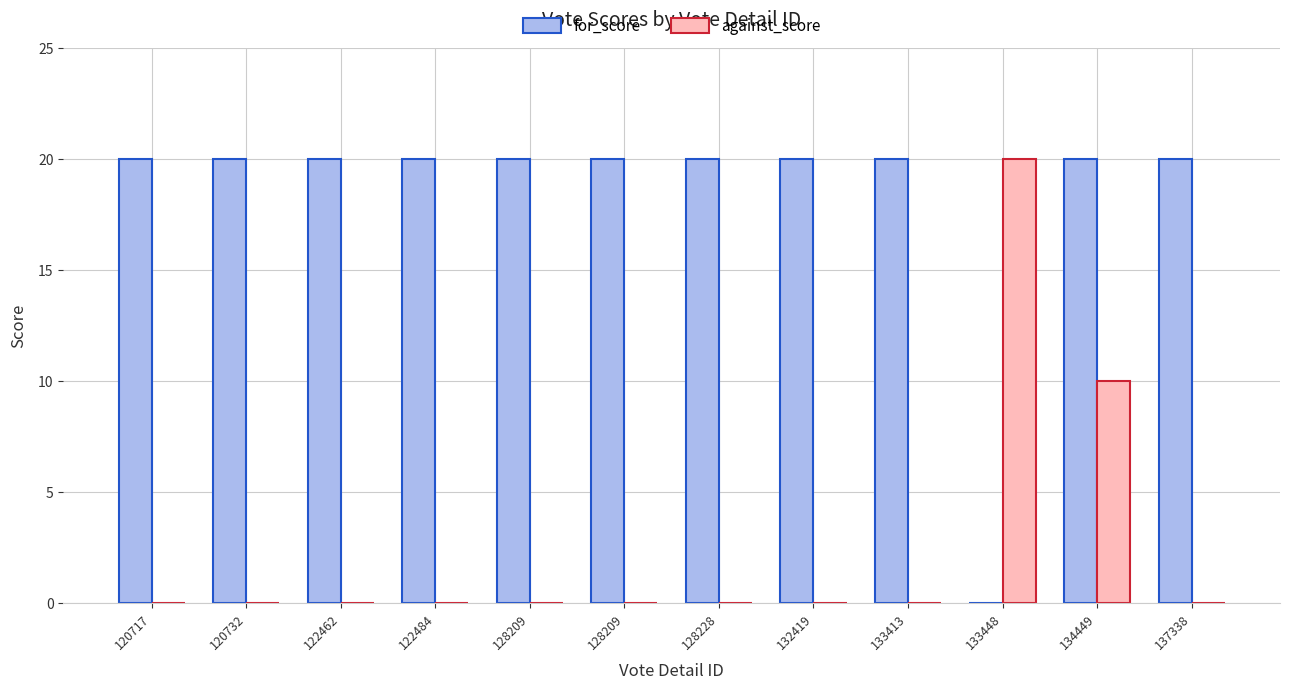

Reading right to left, list all the values displayed in this chart.

for_score: 20	20	0	20	20	20	20	20	20	20	20	20
against_score: 0	10	20	0	0	0	0	0	0	0	0	0